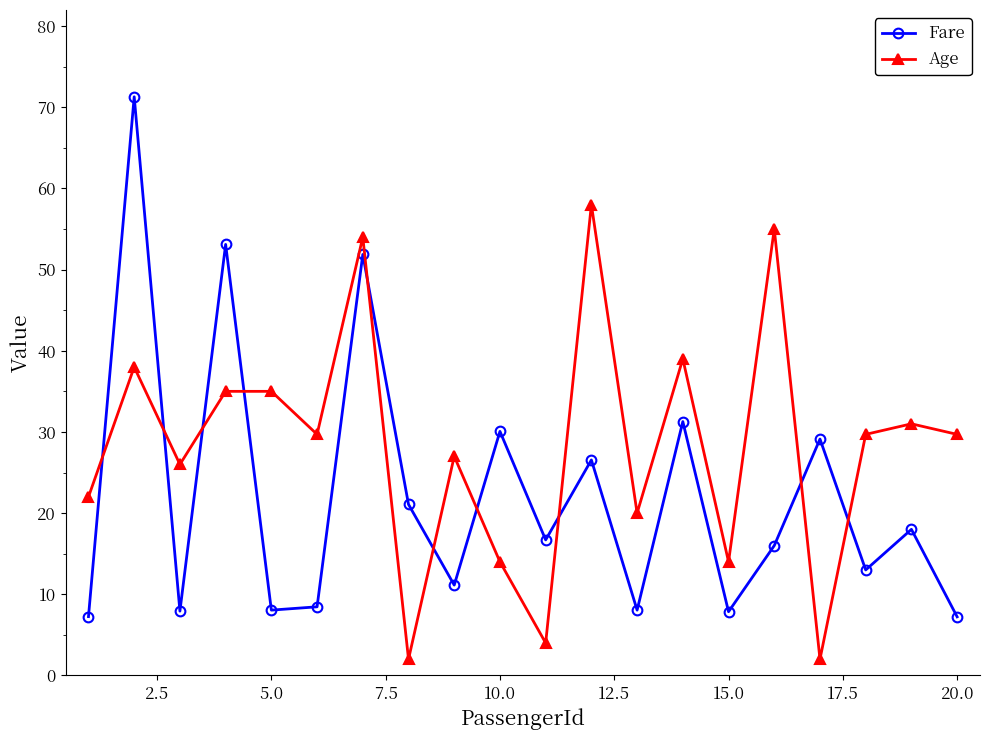

What is the sum of all Age values?

565.1